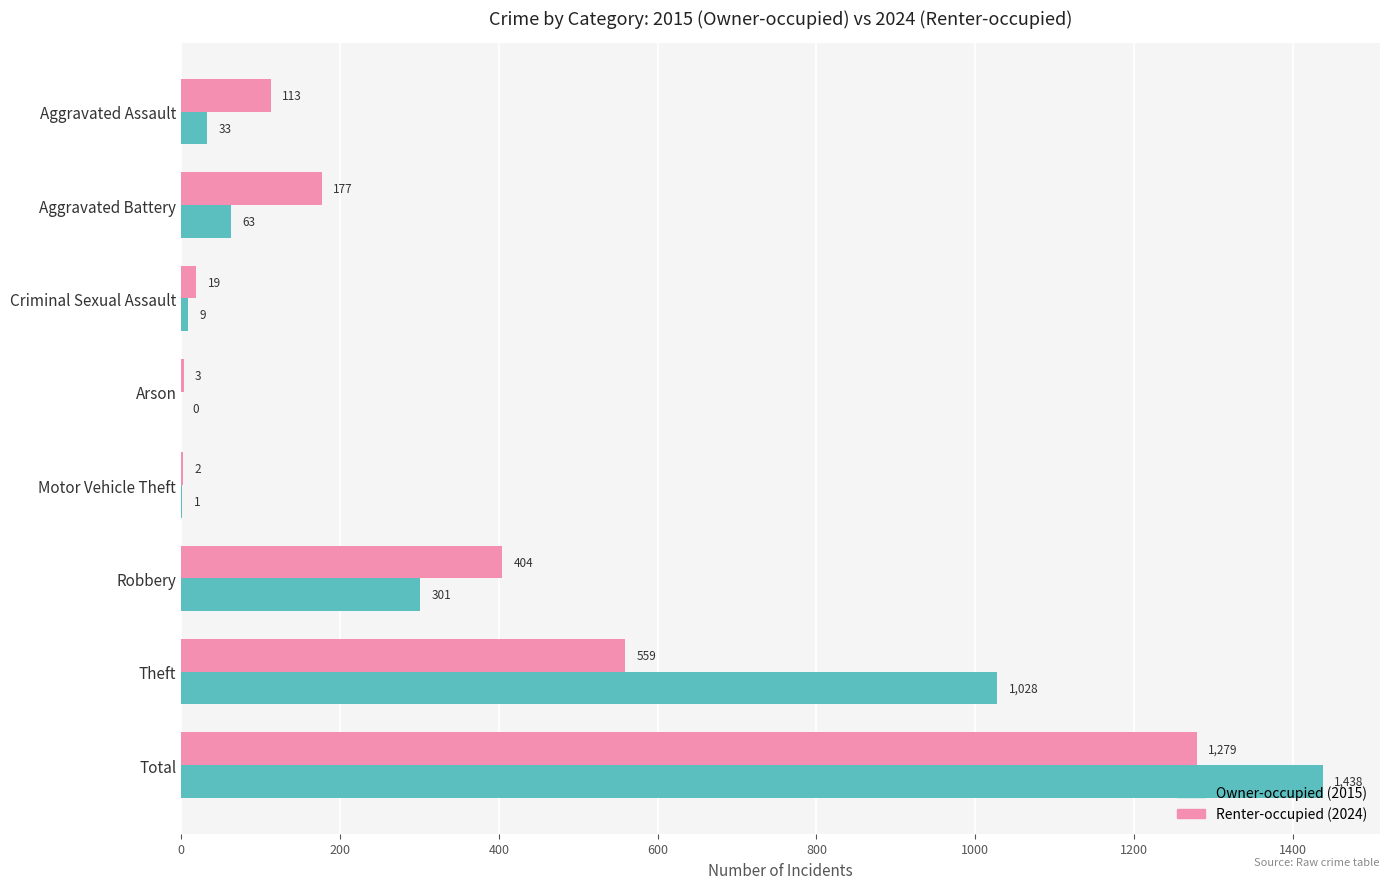

True or false: Owner-occupied (2015) has a value of 301 at Robbery.

True